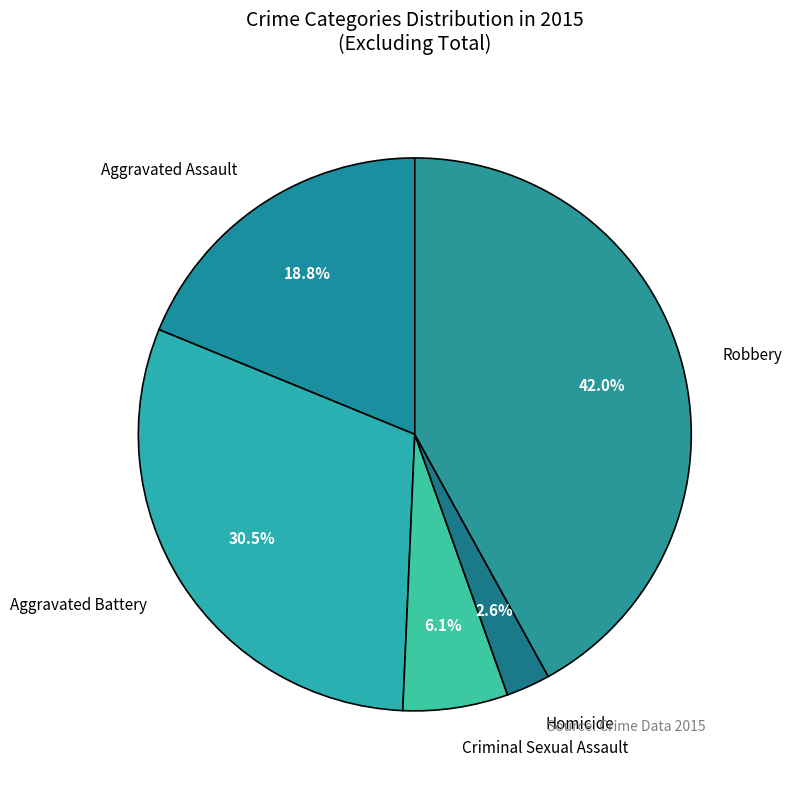

Does Homicide account for over 50% of the chart?

No